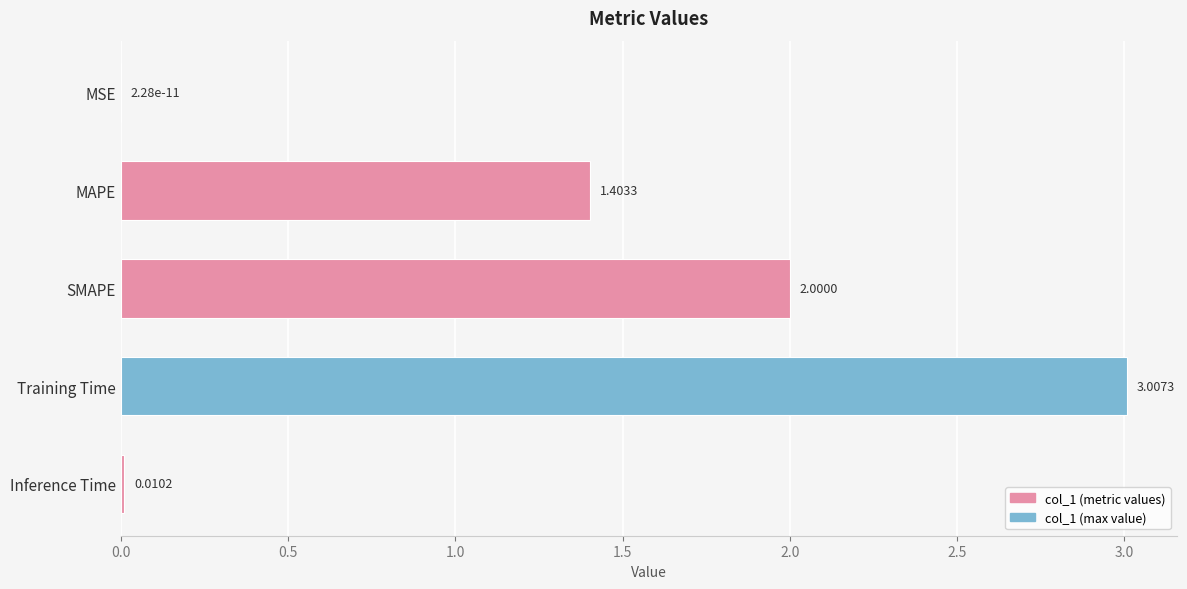

At which label is the value closest to 1?

MAPE